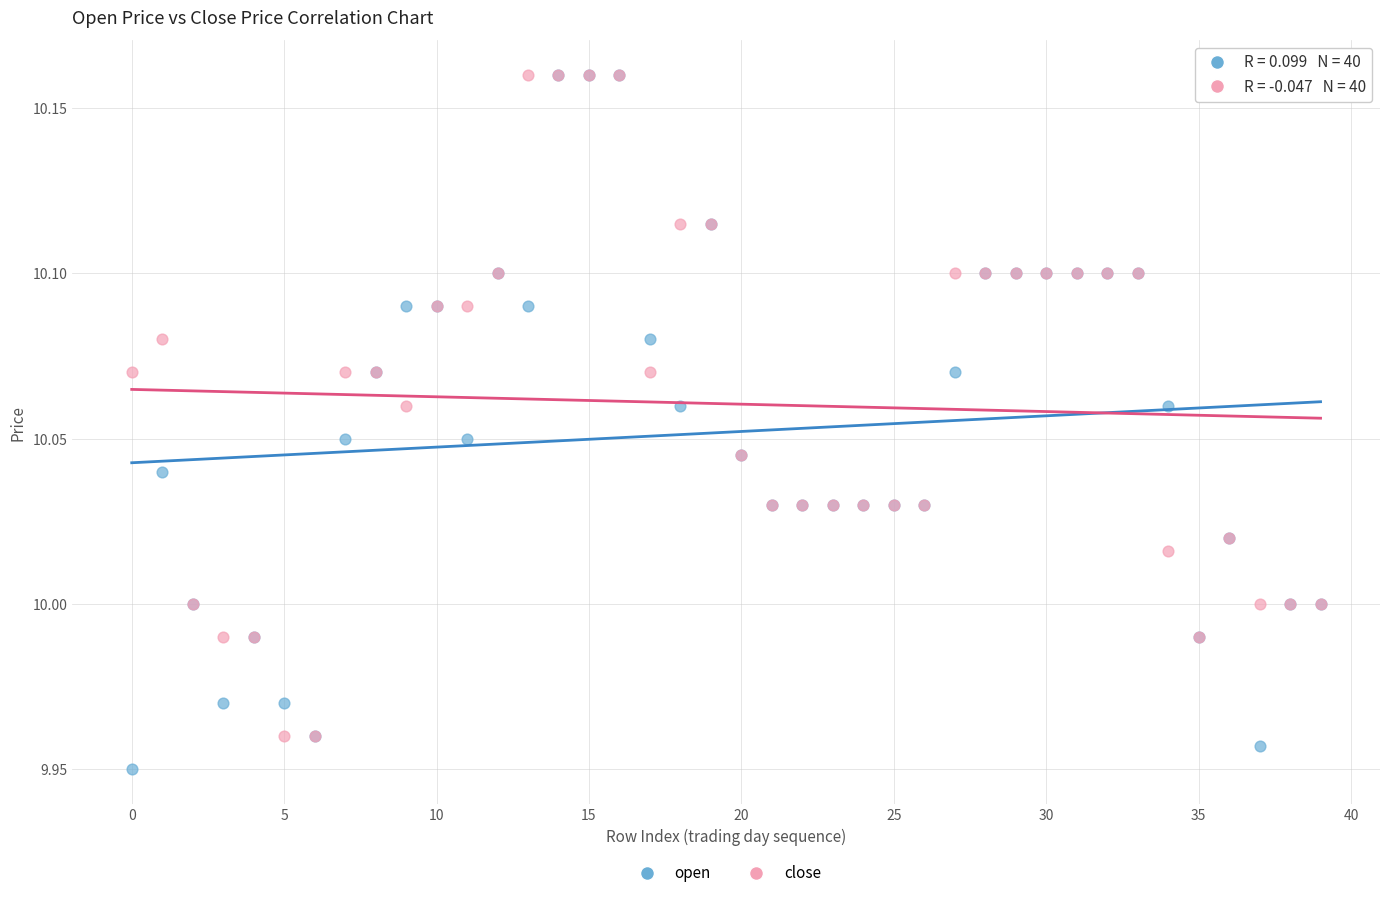

Which series has the widest spread of Y values?

open